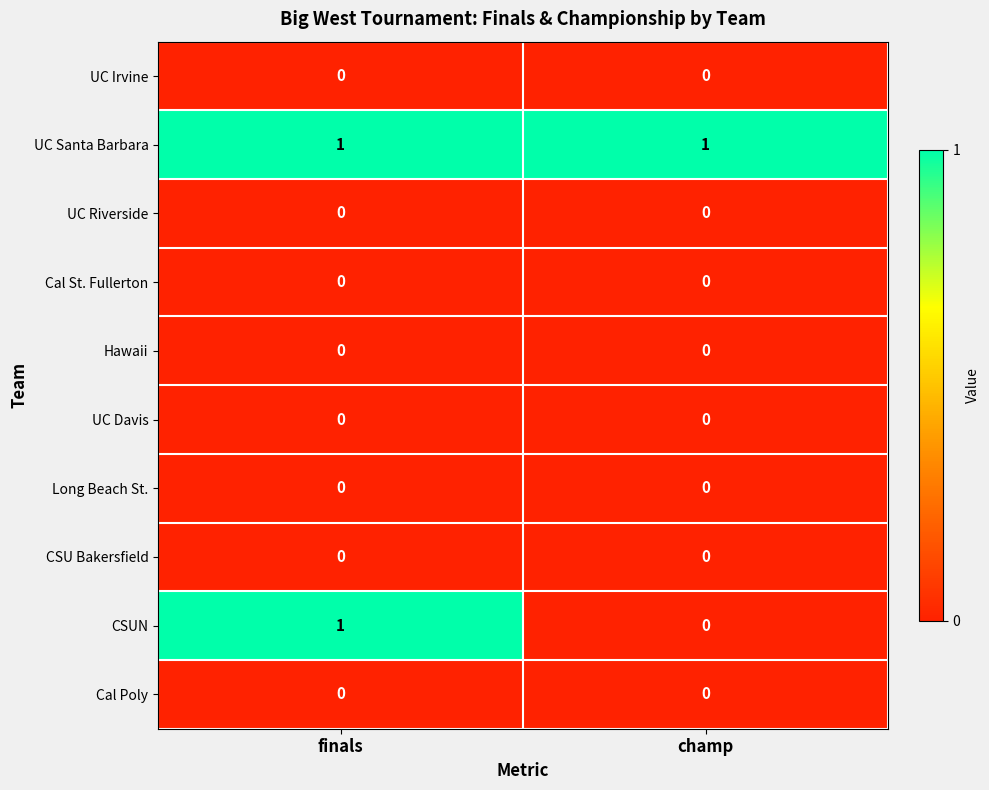

What is the spread (max minus min) of values at finals?

1